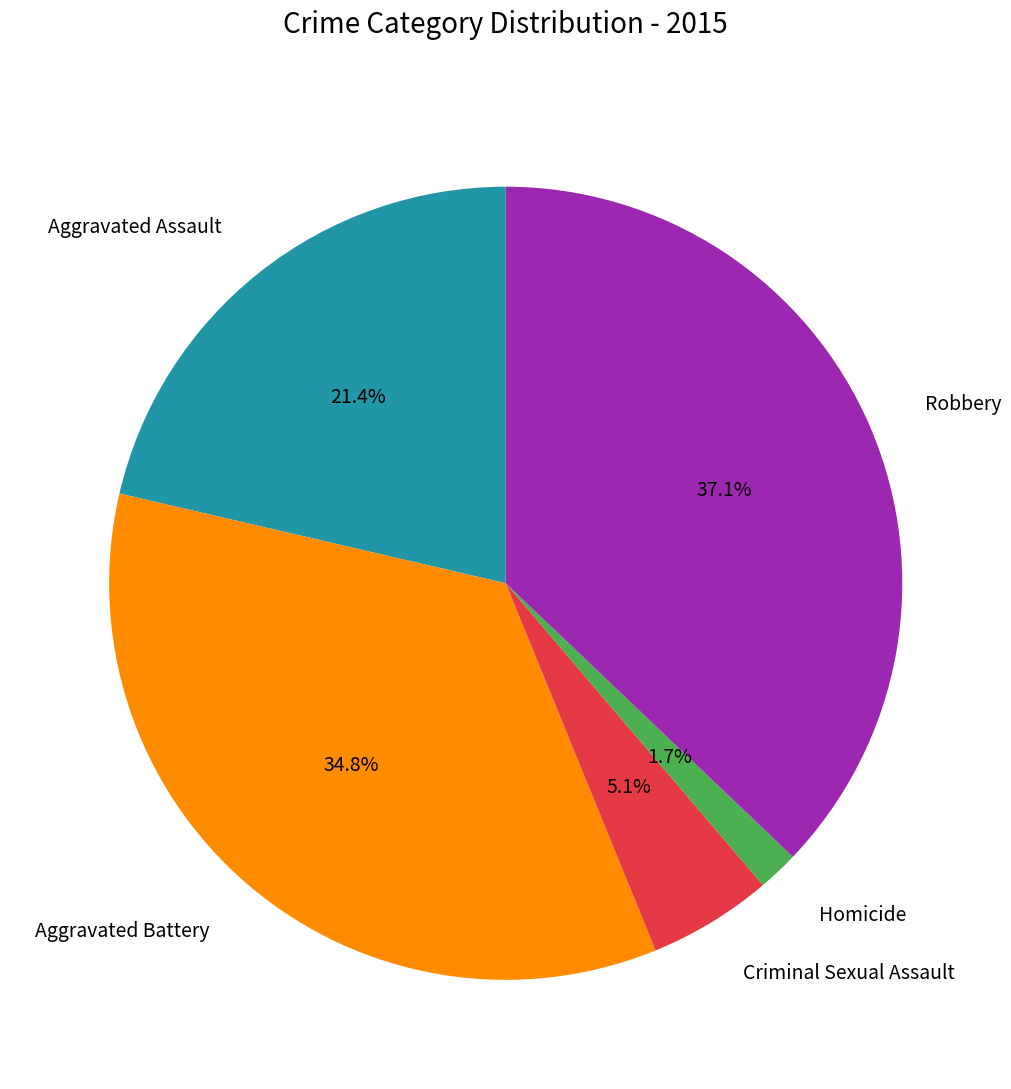

Combined, what portion of the pie is Criminal Sexual Assault and Robbery?

42.2%